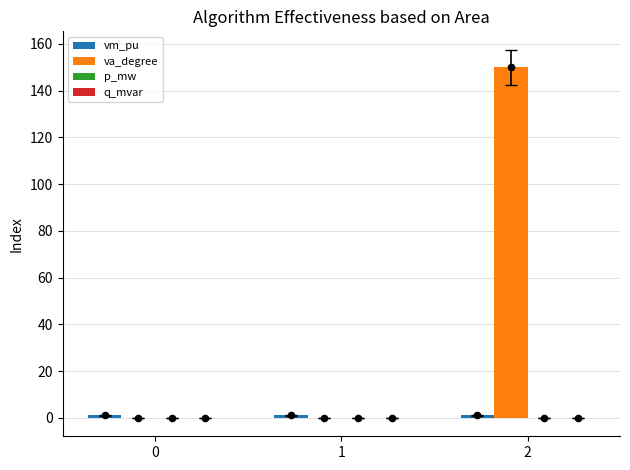

Which series reaches the minimum Y coordinate?

p_mw